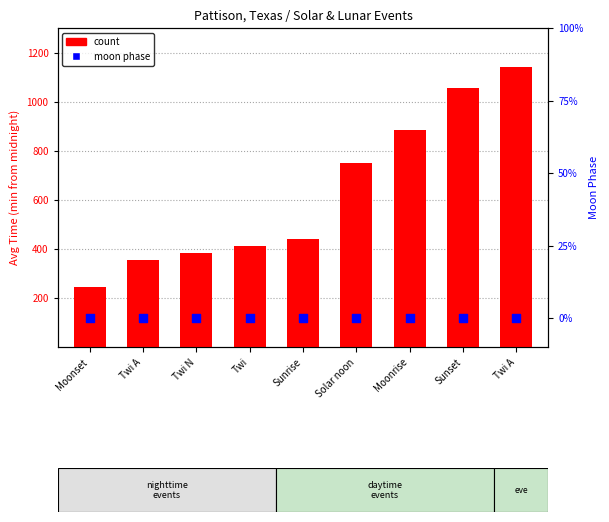

At which category is the sum across all series the highest?

Twi A